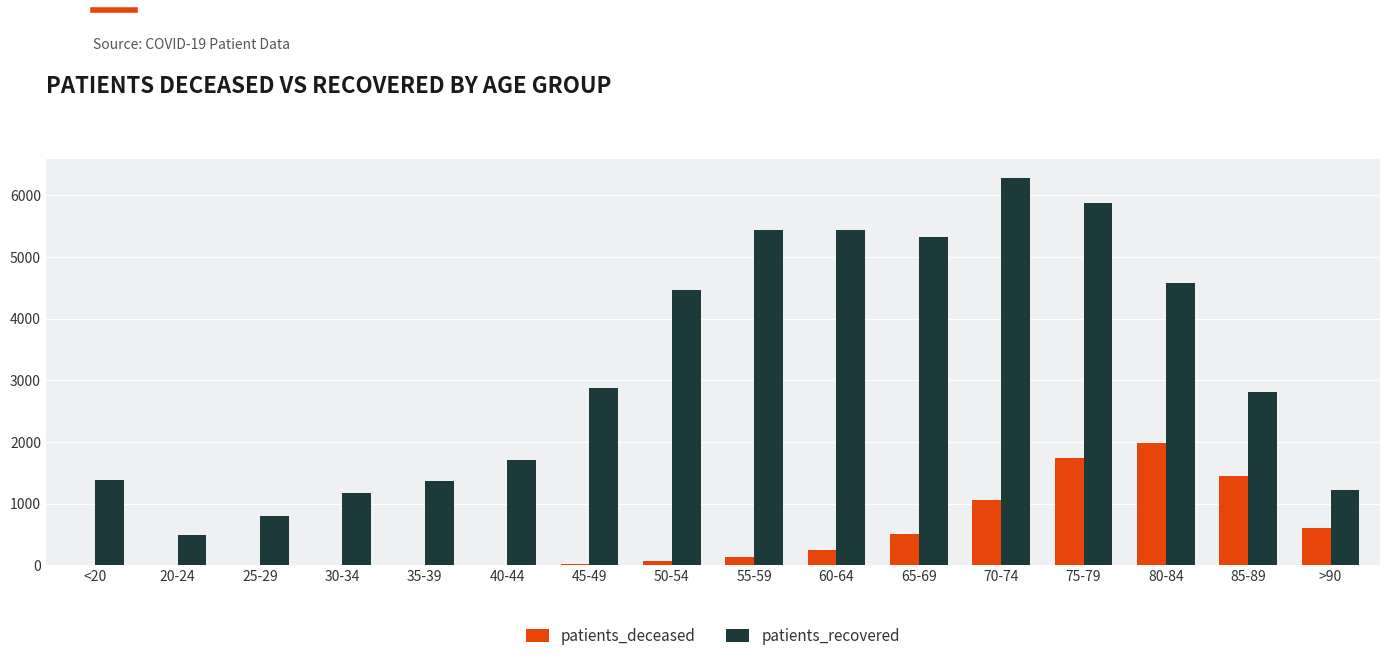

How many series are shown in this chart?

2